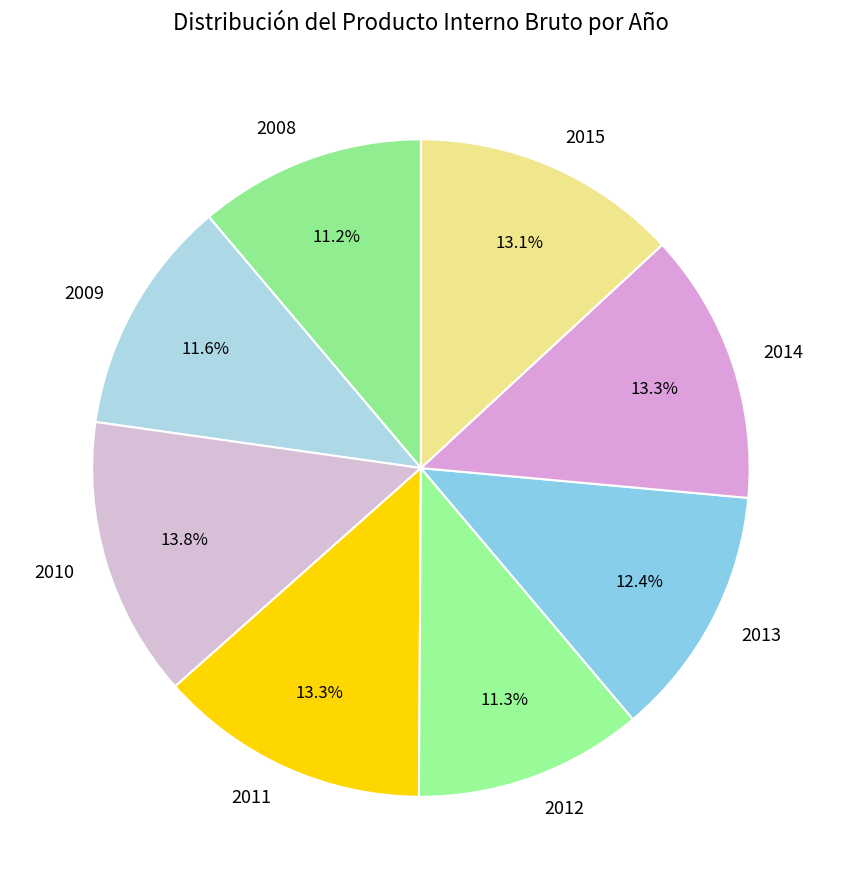

To the nearest percent, what is the difference between the 2009 and 2010 slice percentages?

2%